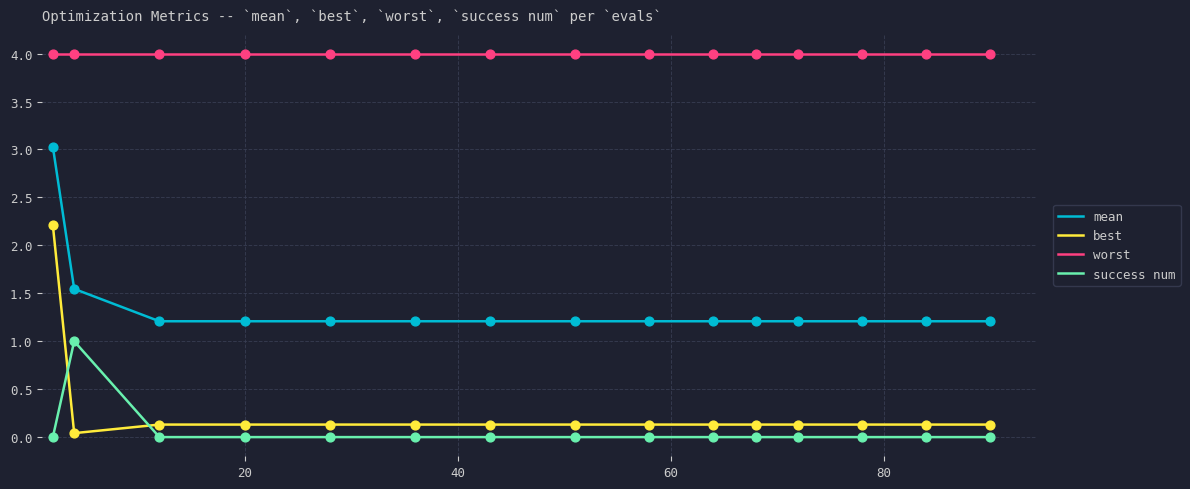

At how many categories does at least one series exceed 3?

15